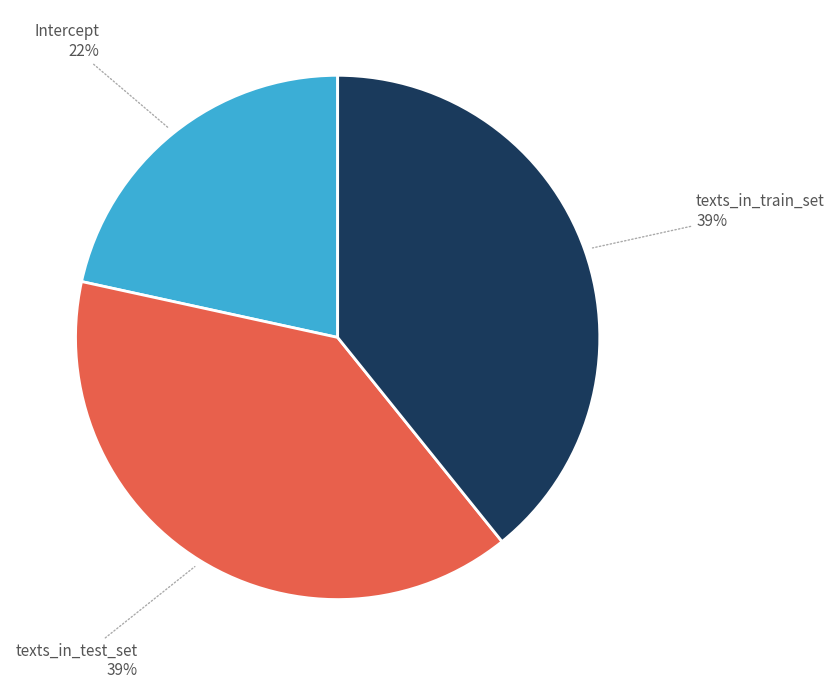

To the nearest percent, what portion does texts_in_test_set 39% represent?

39%